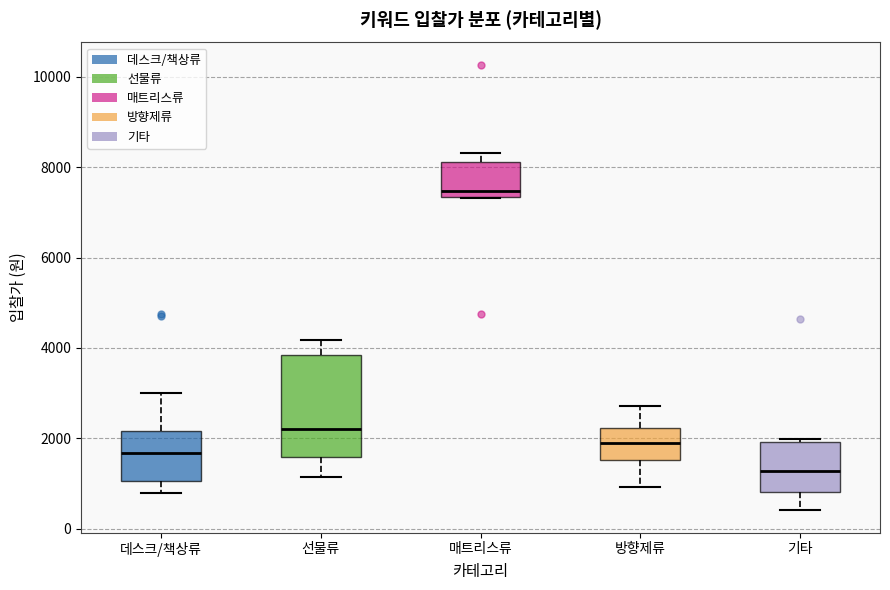

Which box's median line is the lowest?

기타